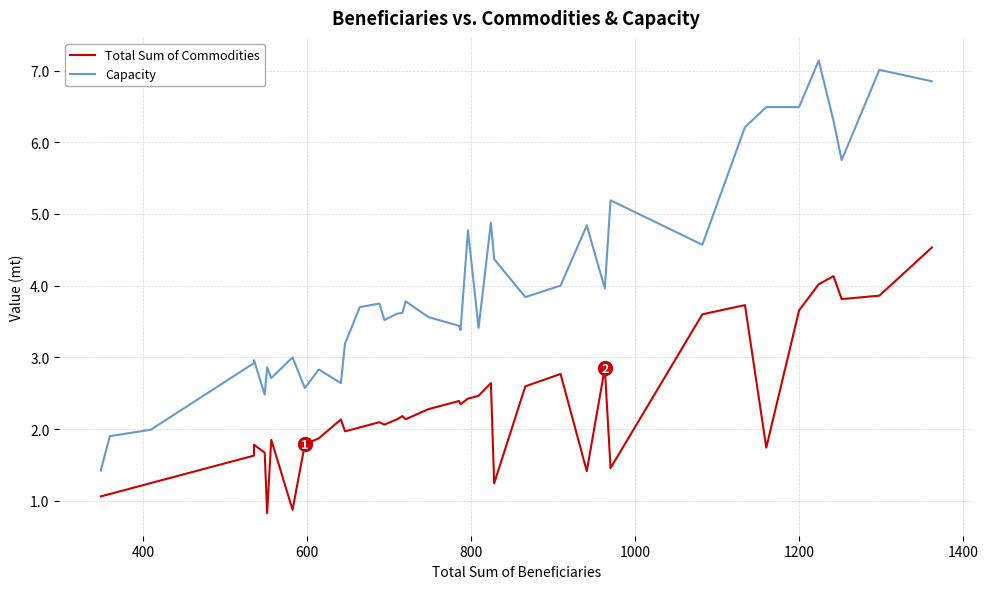

Which series has the largest range (max minus min)?

Capacity